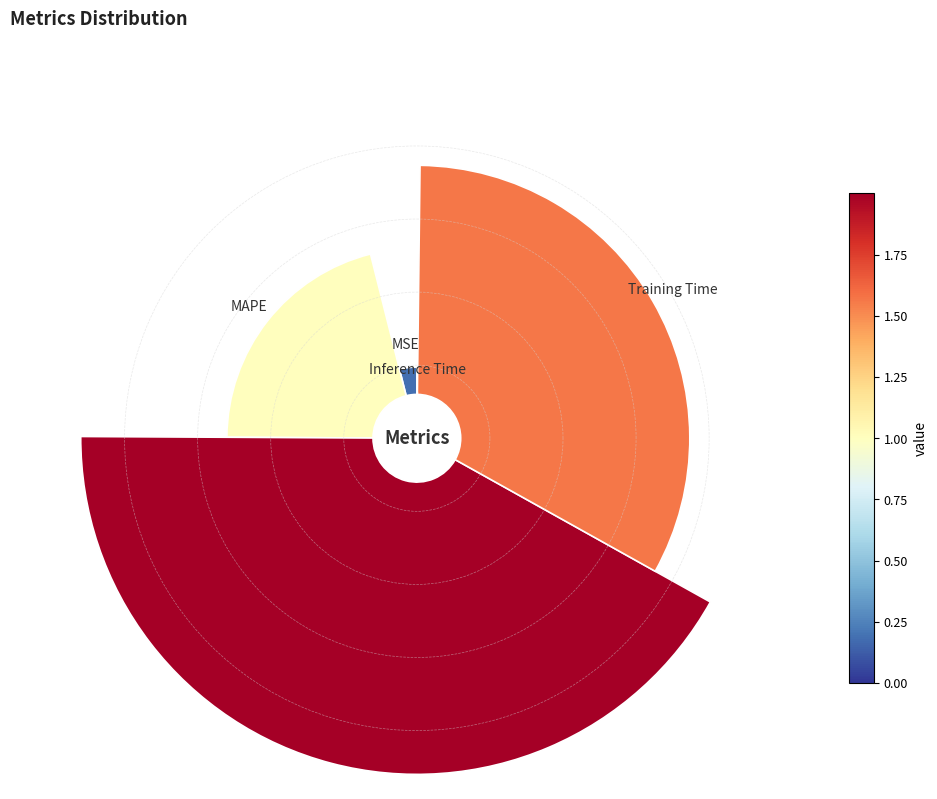

Count the number of slices in the pie.

5